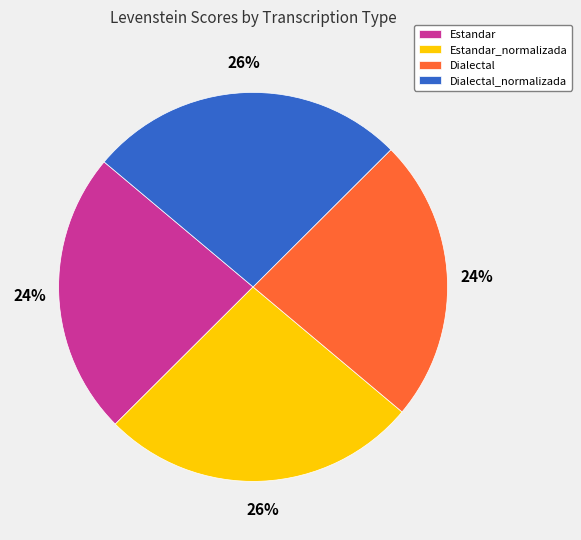

Approximately how many times larger is the value at Dialectal compared to Estandar?

1.0